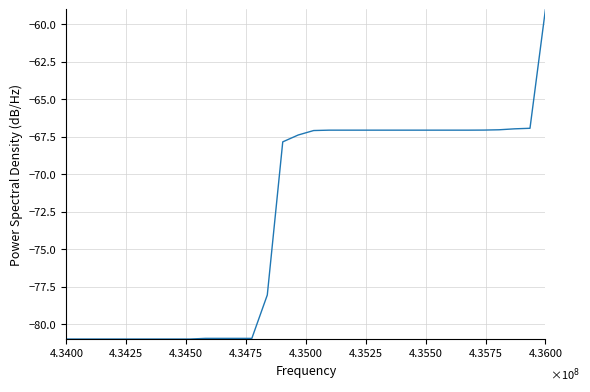

What is the difference between the maximum and minimum values?

22.0